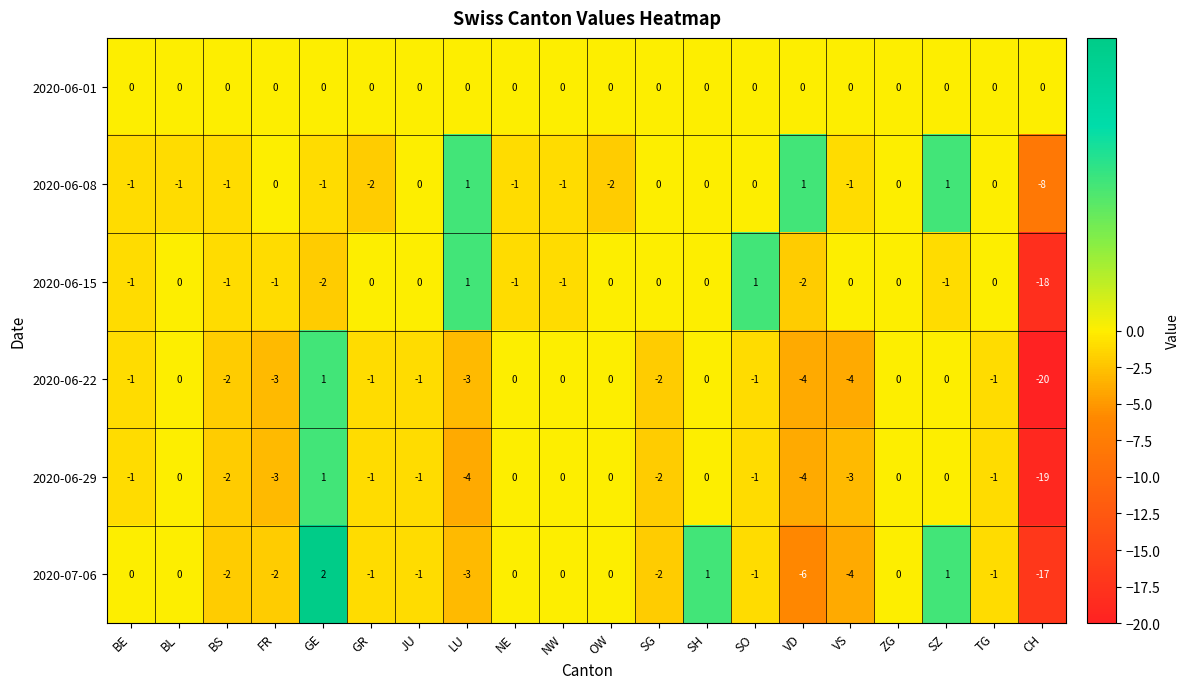

What is the total value across all series at SG?

-6